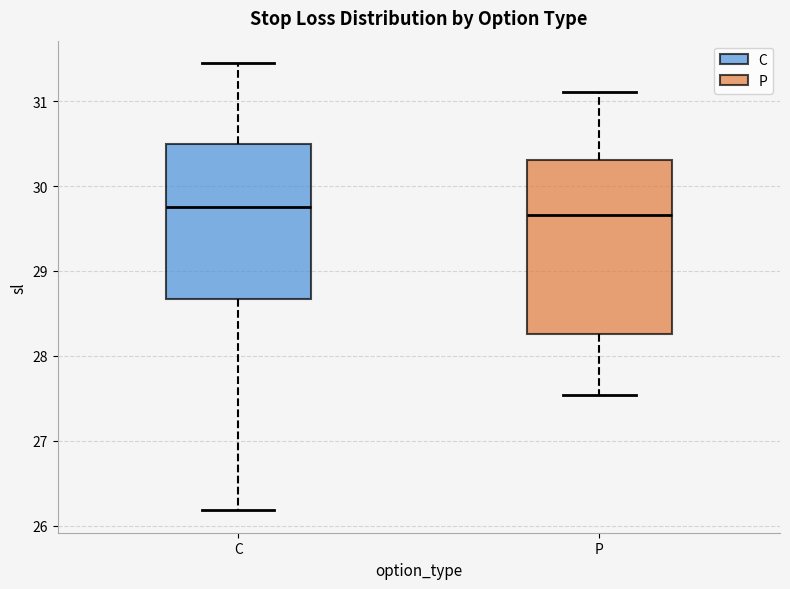

Where is the upper edge of the box for C on the y-axis? The values are not printed on the chart, so give them approximately, as read against the axis.

30.5